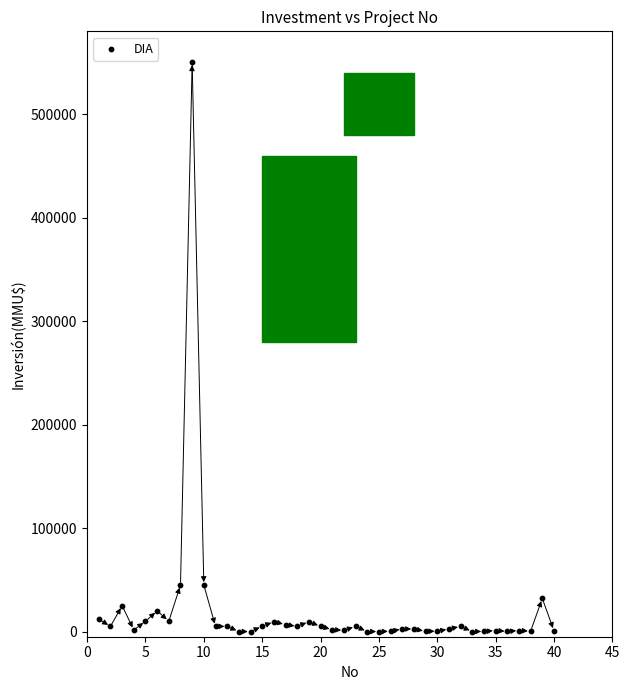

What is the range of Y values (max minus min)?

550000